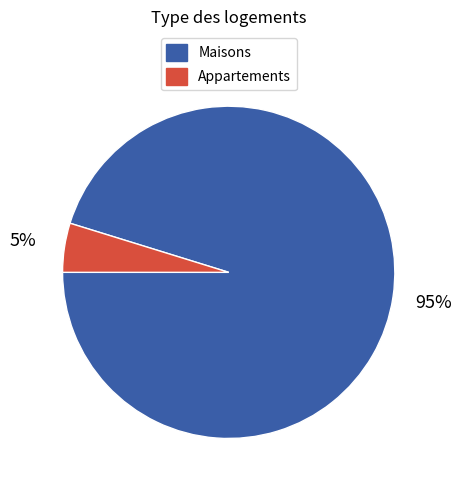

Does any single category account for the majority?

Yes